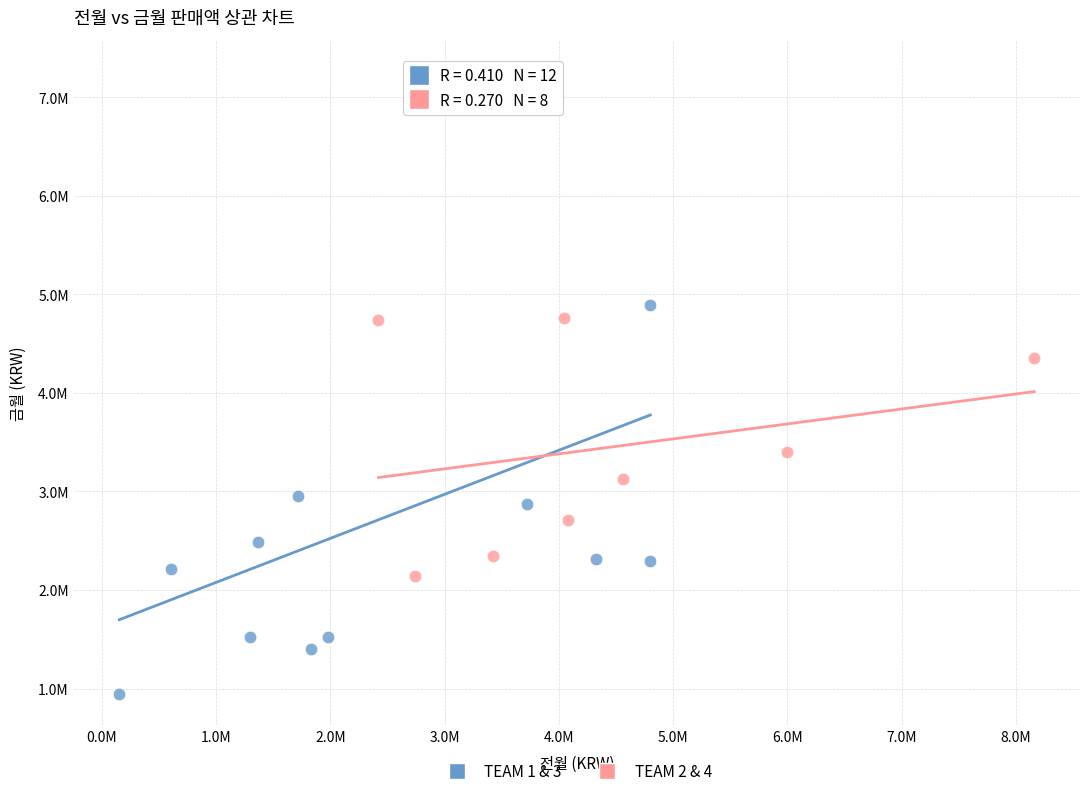

Which series contains the lowest Y value?

TEAM 1 & 3